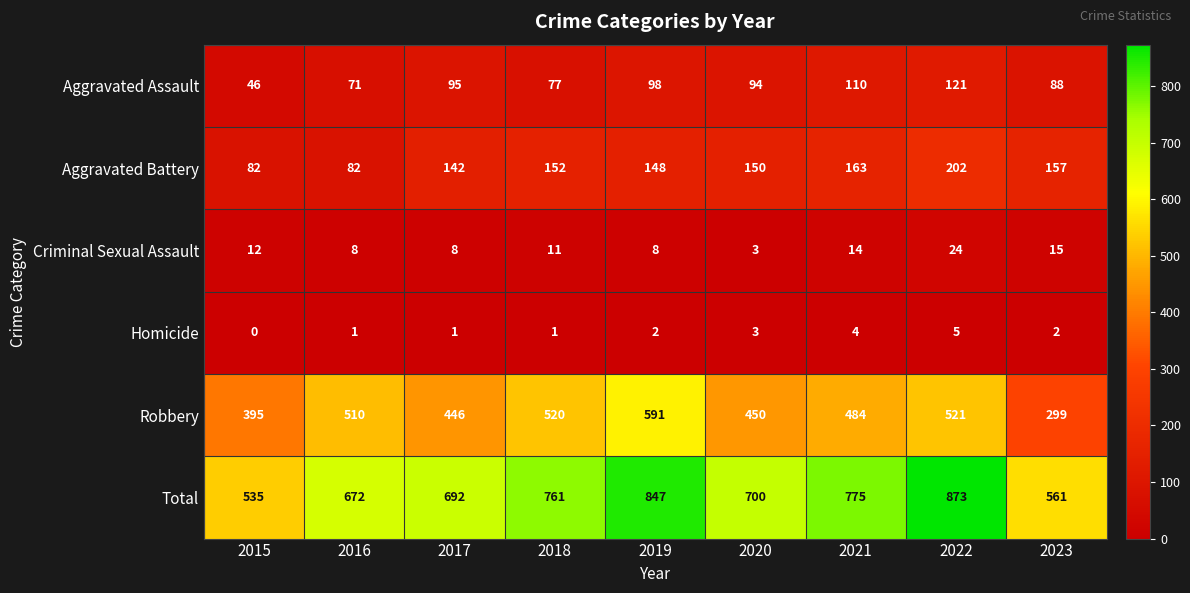

Which series changed the most between 2019 and 2023?

Robbery